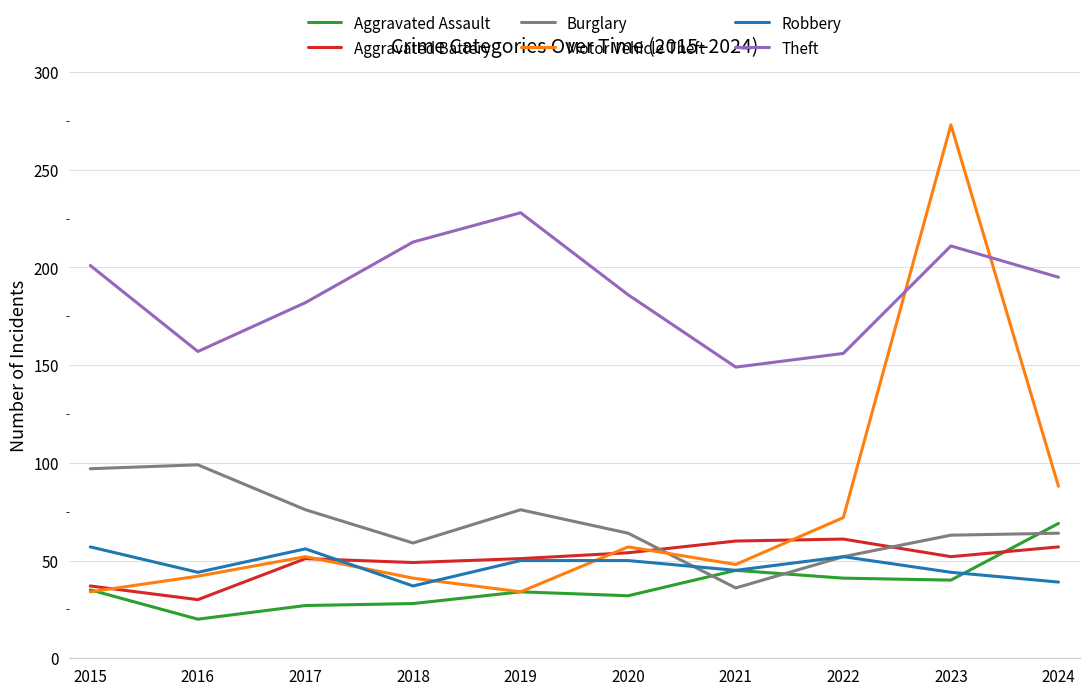

At which category is the sum across all series the highest?

2023